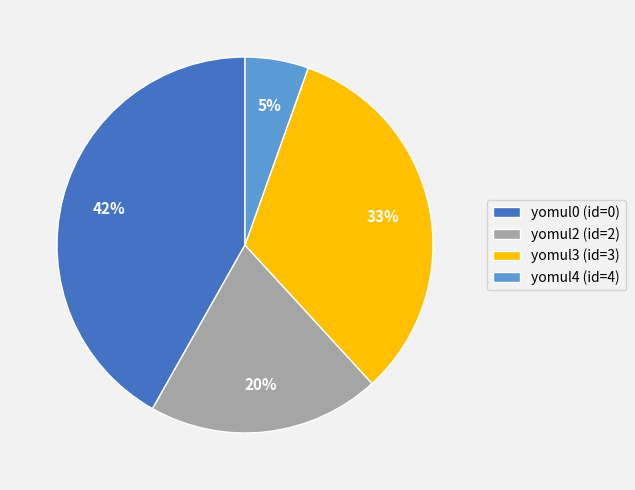

To the nearest percent, what portion does yomul4 (id=4) represent?

5%